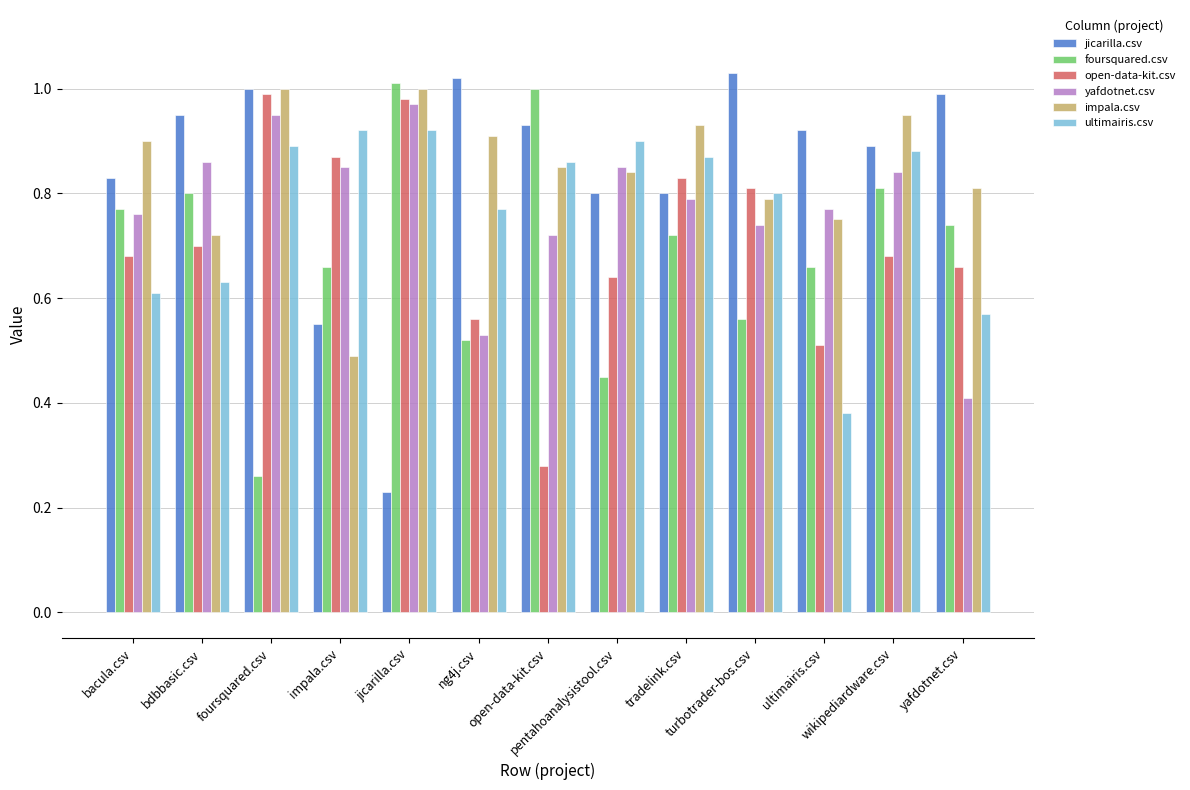

At how many categories does at least one series exceed 0?

13